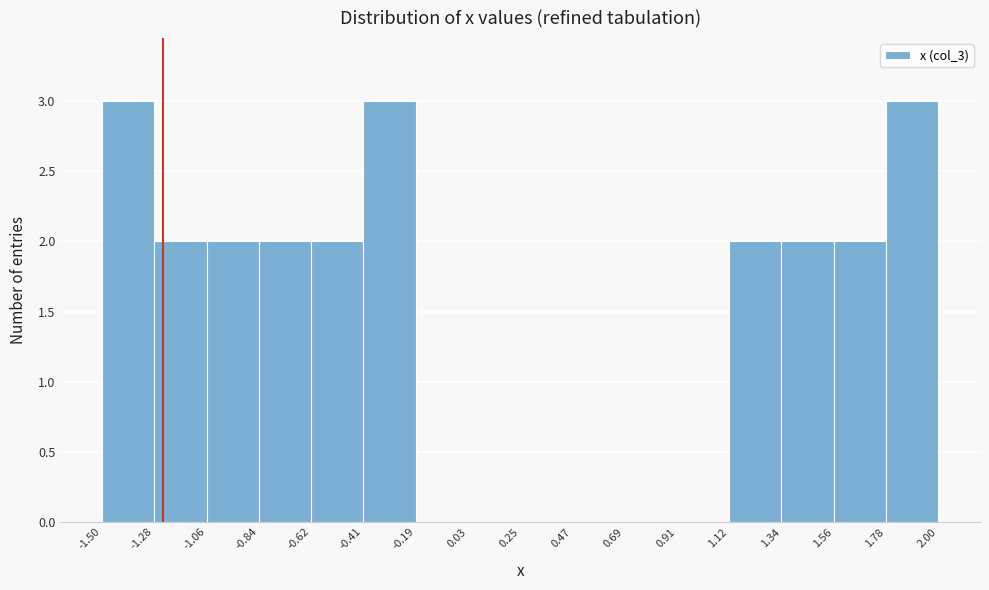

Reading left to right, transcribe this chart: for each bar, give the range it covers on the x-axis and its height. The values are not printed on the chart, so give them approximately, as read against the axis.

-1.50 to -1.28: 3
-1.28 to -1.06: 2
-1.06 to -0.84: 2
-0.84 to -0.62: 2
-0.62 to -0.41: 2
-0.41 to -0.19: 3
-0.19 to 0.03: 0
0.03 to 0.25: 0
0.25 to 0.47: 0
0.47 to 0.69: 0
0.69 to 0.91: 0
0.91 to 1.12: 0
1.12 to 1.34: 2
1.34 to 1.56: 2
1.56 to 1.78: 2
1.78 to 2.00: 3